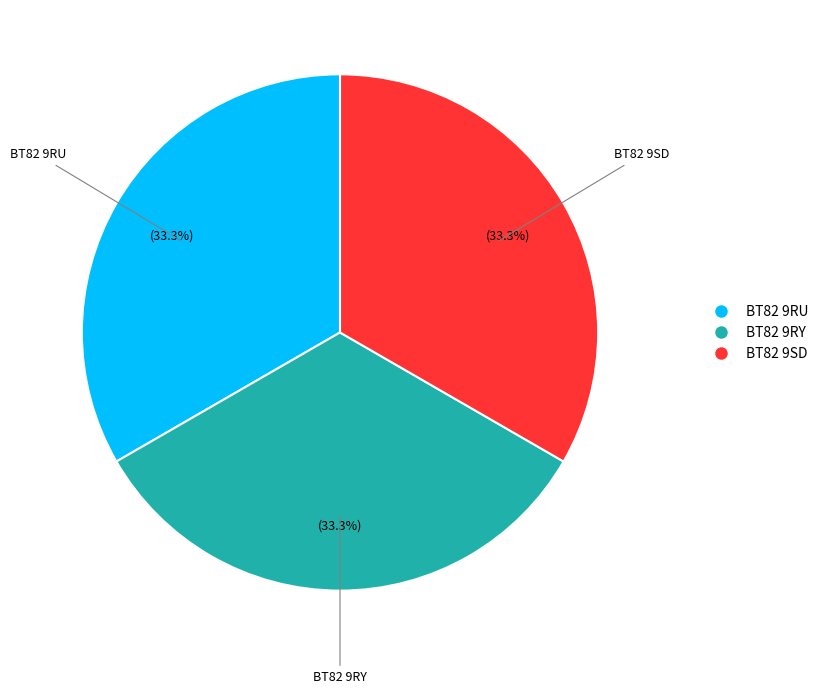

To the nearest percent, what portion does BT82 9RY represent?

33%